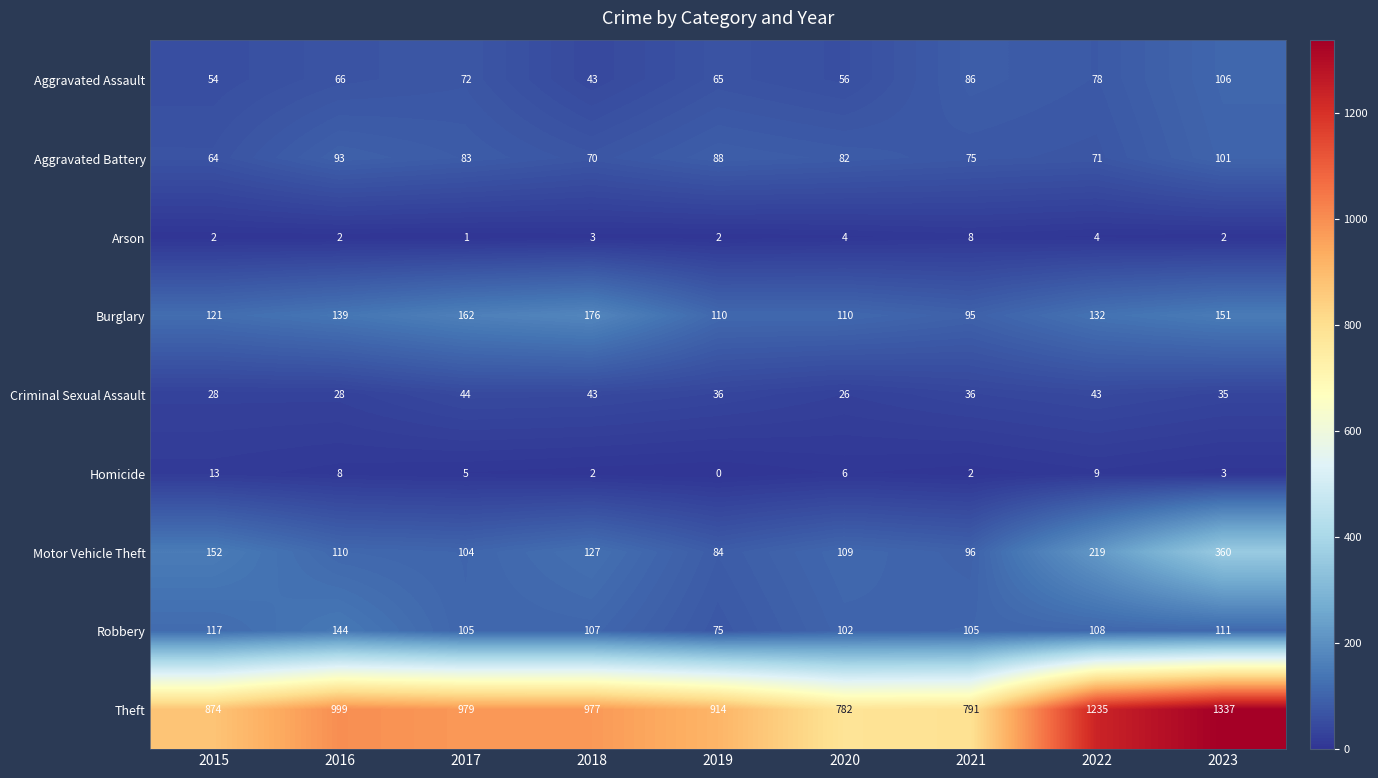

What is the difference between the maximum and minimum values in the Burglary series?

81